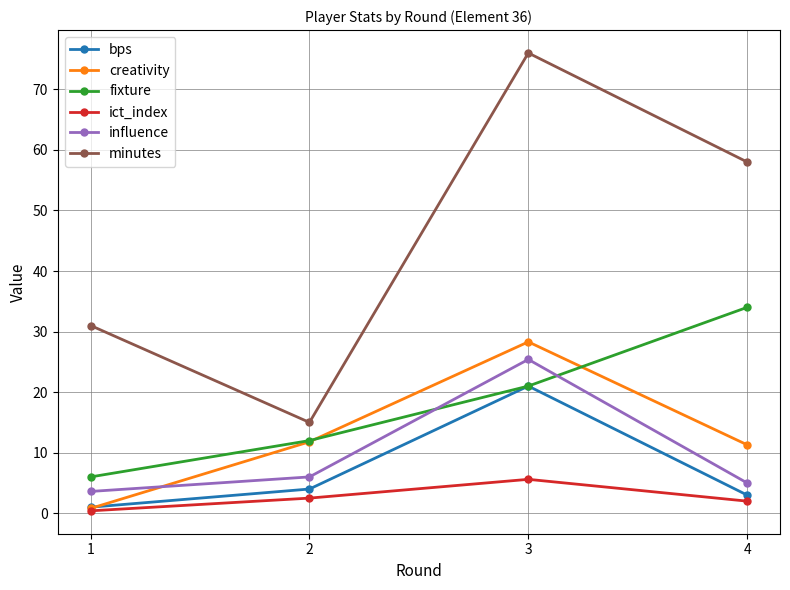

What is the spread (max minus min) of values at 3?

70.4